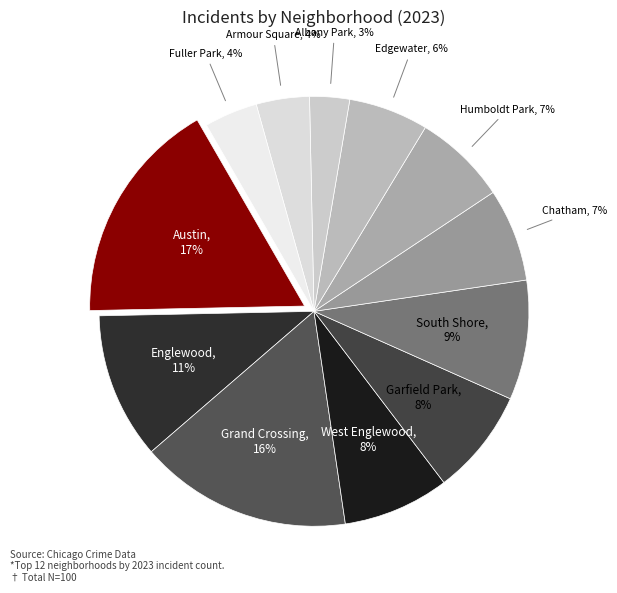

What is the ratio of the value at South Shore to the value at Edgewater?

1.5